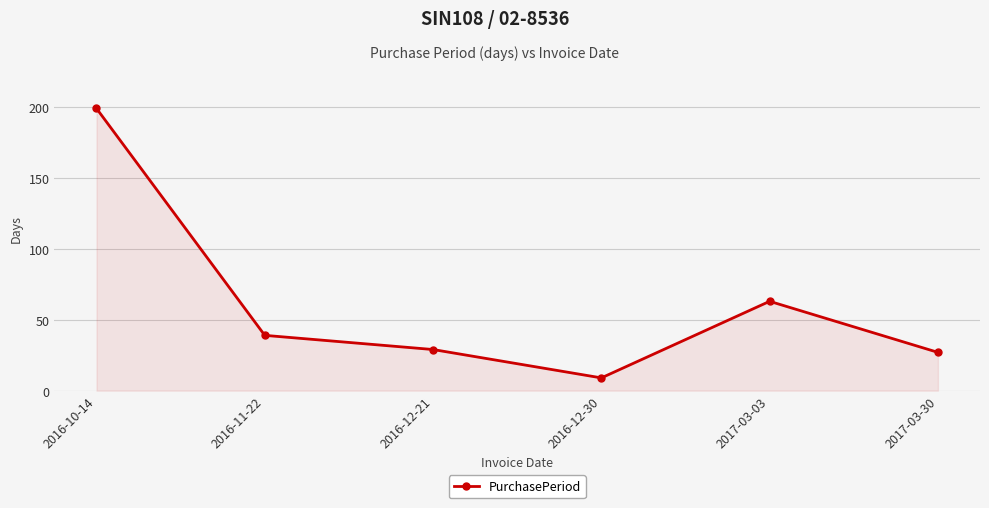

What position from the left is 2017-03-03?

5